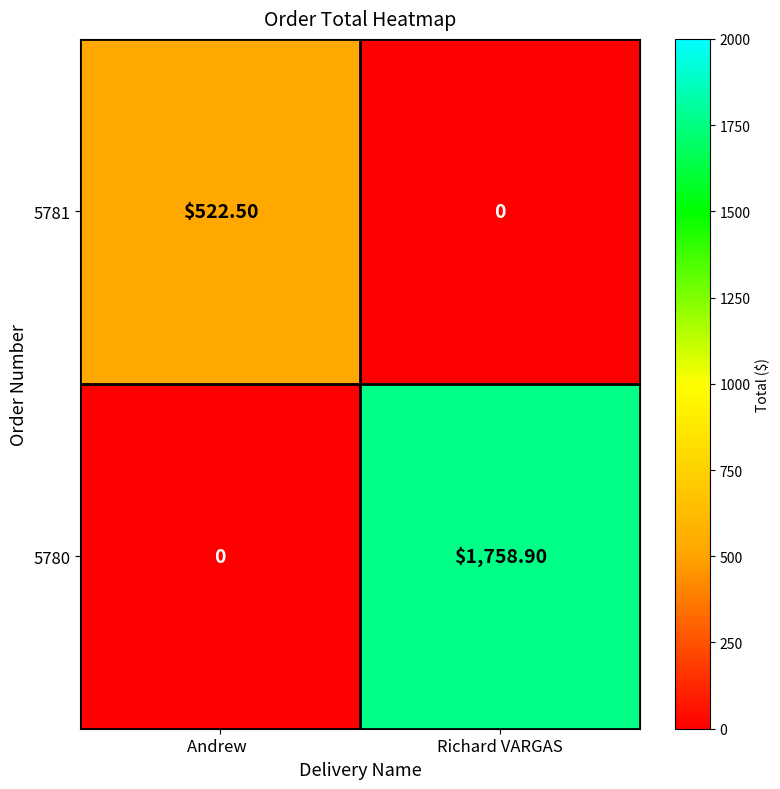

Where is 5780 nearest to the value 879?

Andrew  